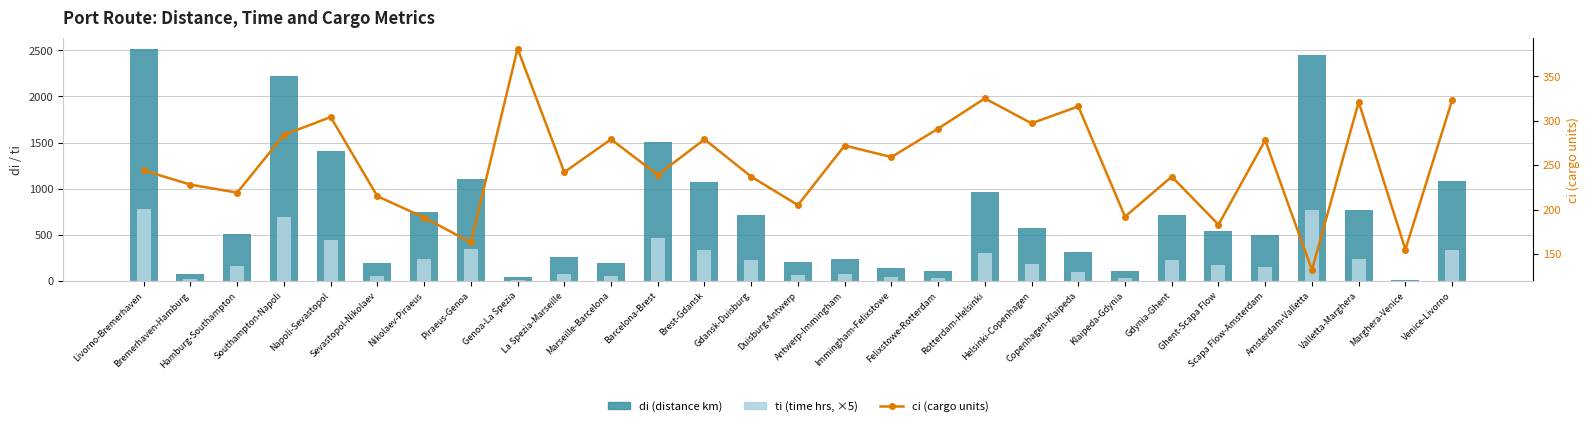

What value does the ci (cargo units) series have at Ghent-Scapa Flow, to the nearest 10?

180